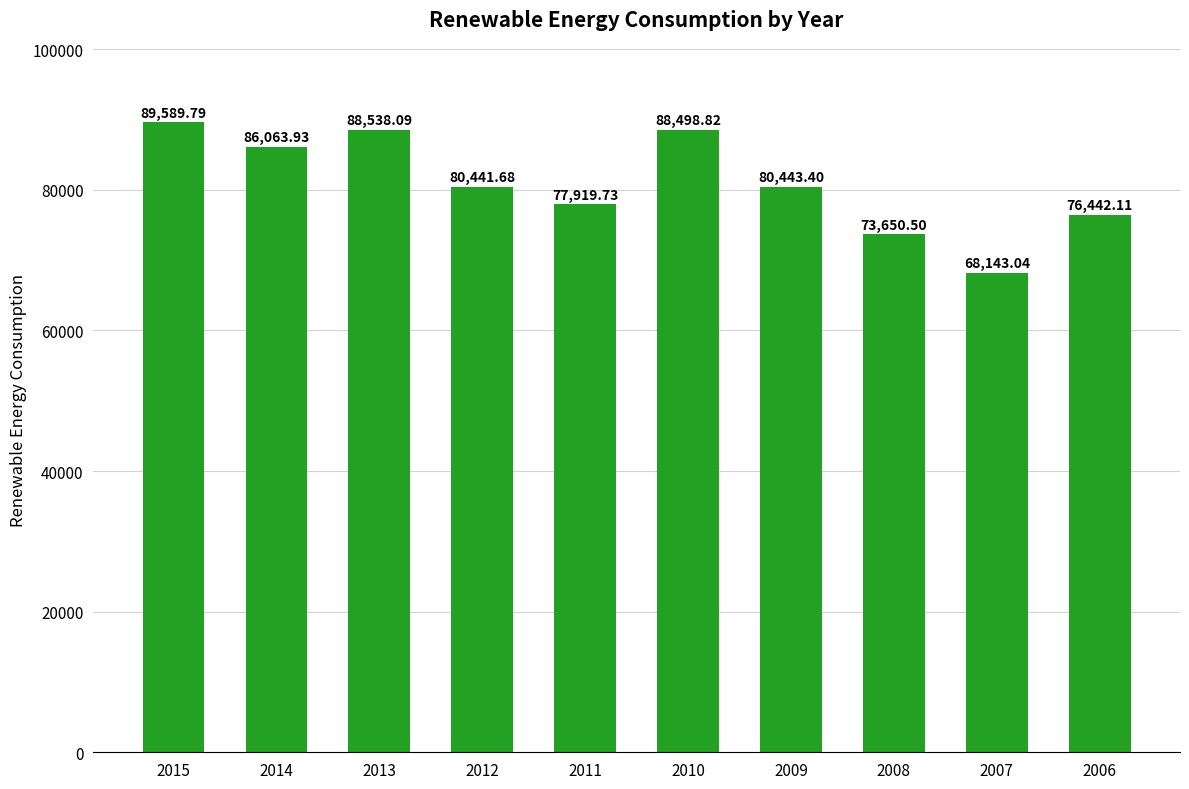

What is the difference between the values at 2010 and 2009?

8055.4